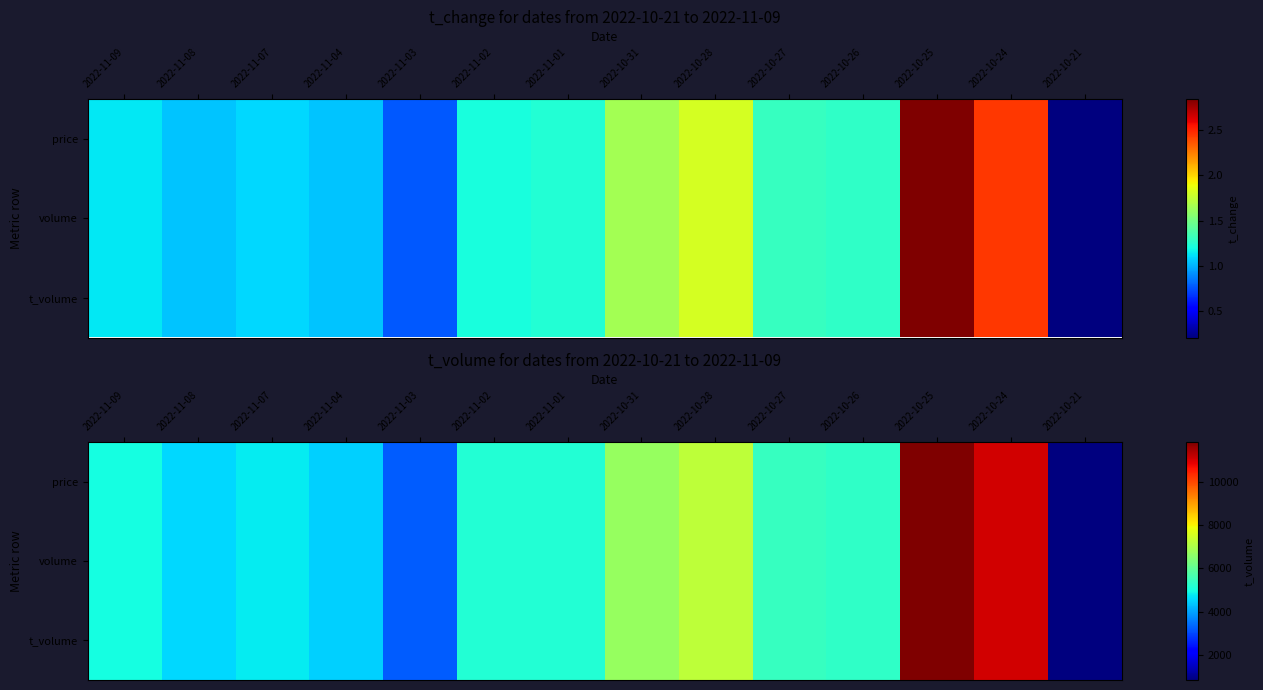

True or false: t_volume has a value of 846 at 2022-10-21.

True